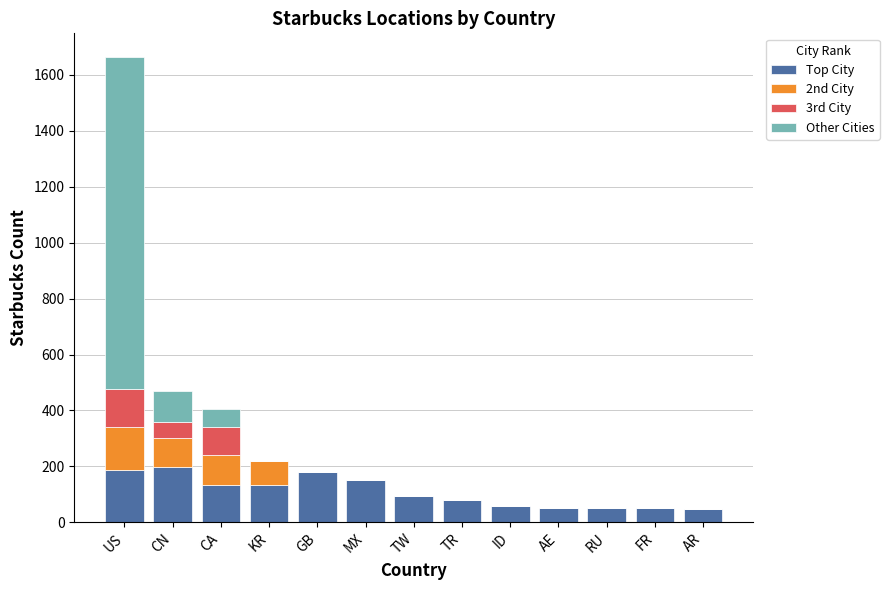

What is the maximum value for Top City?

198